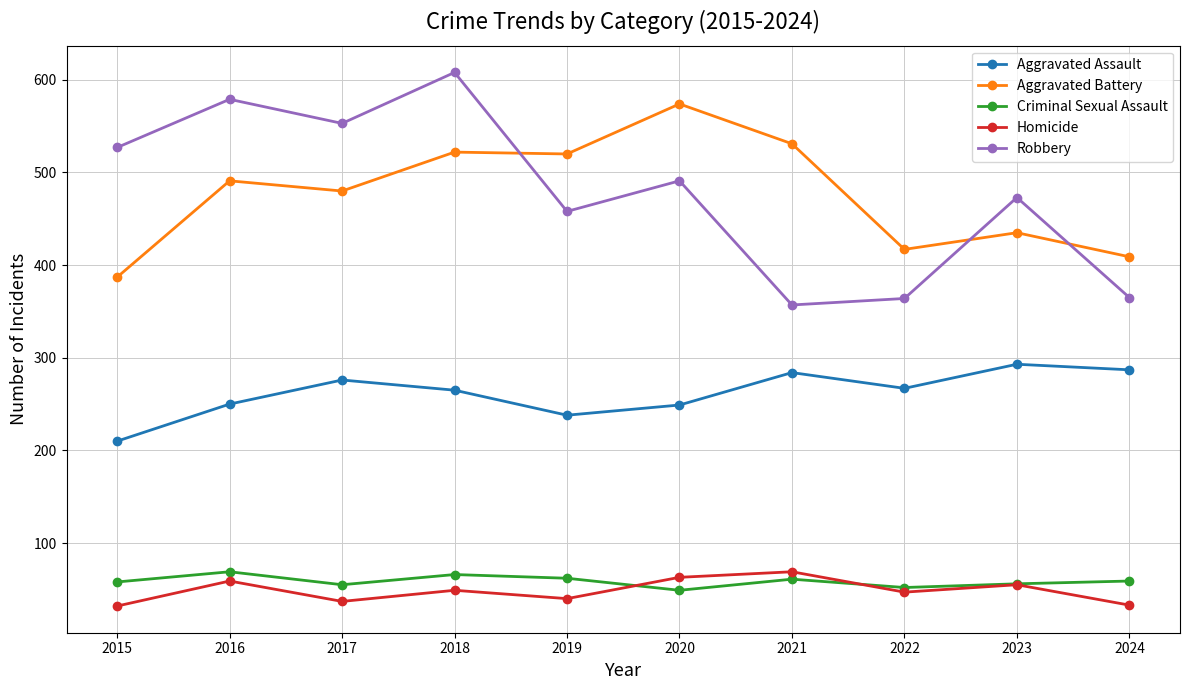

How many data points does each series have?

10